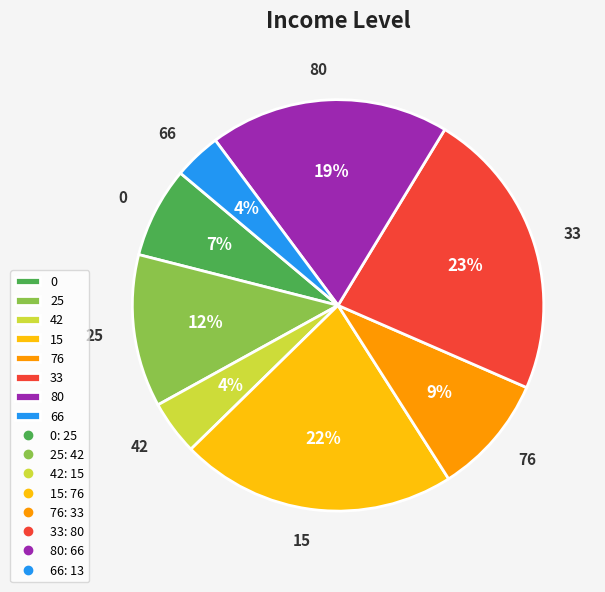

To the nearest percent, what is the difference between the largest and smallest slice percentages?

19%